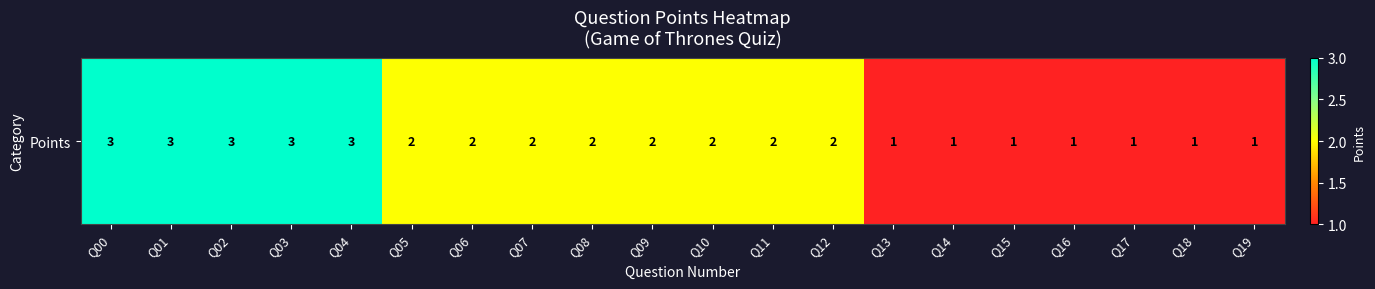

How many data points does each series have?

20